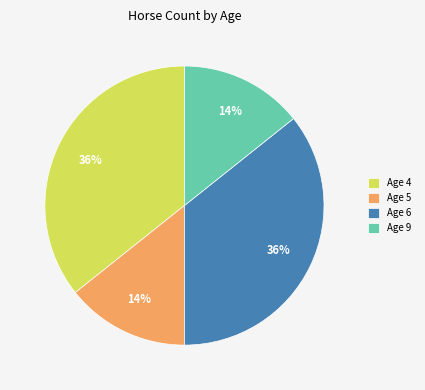

Is Age 4 the majority of the pie?

No